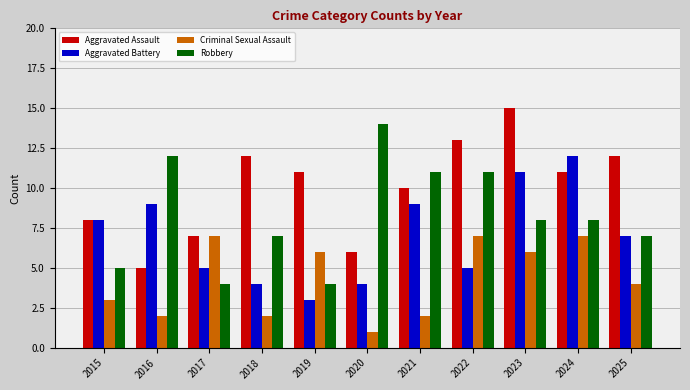

What is the maximum value shown in the chart?

15